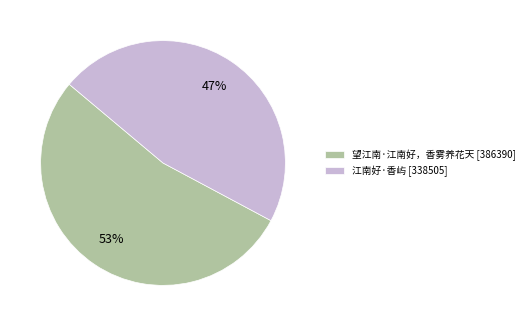

What percentage is the 望江南·江南好，香雾养花天 slice, to the nearest percent?

53%